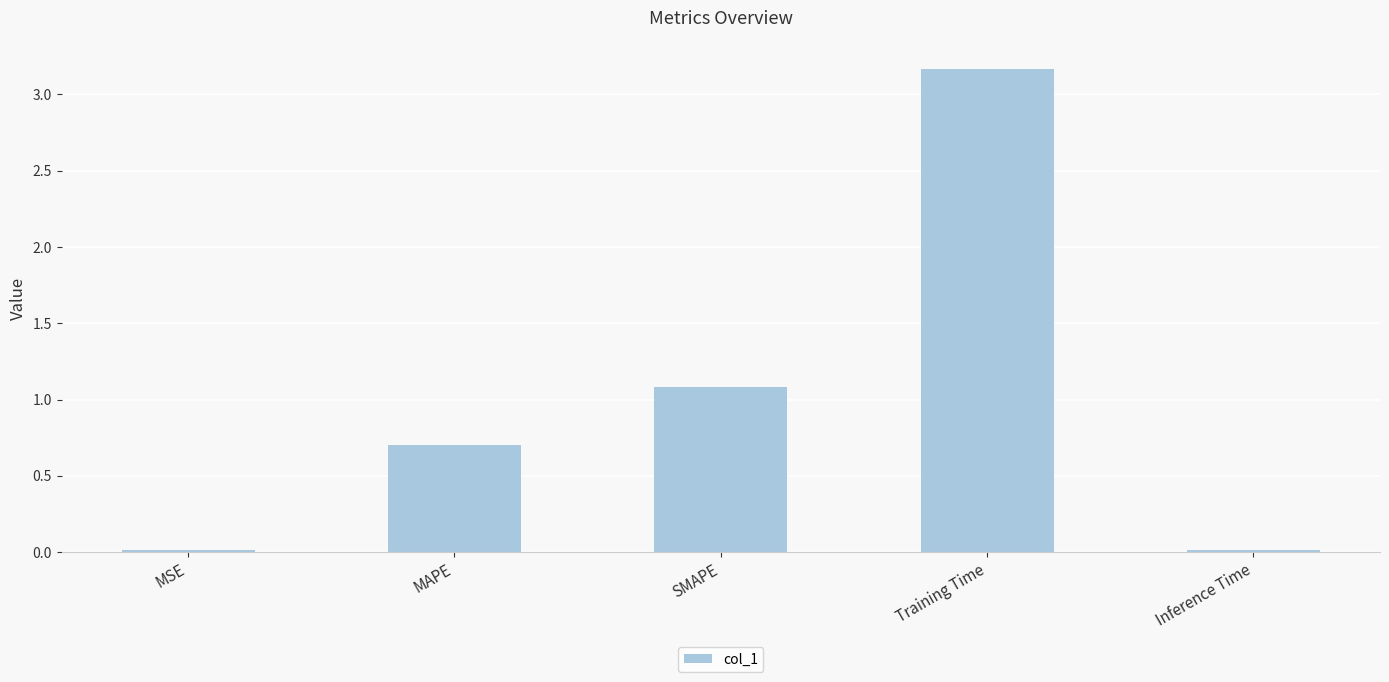

The chart shows a value of 0.7 at MAPE. True or false?

True